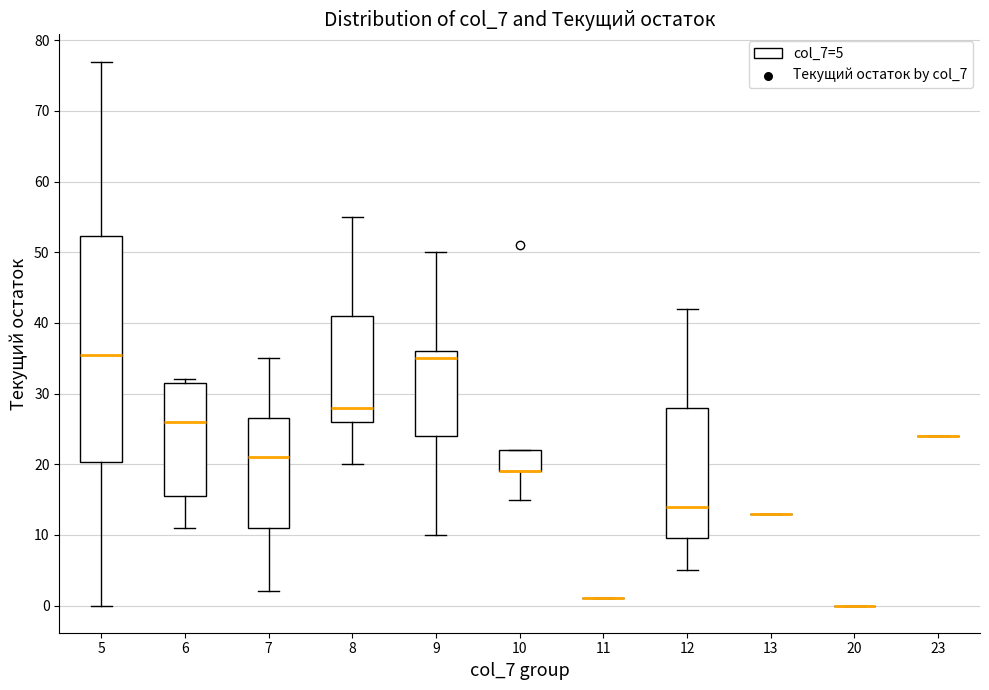

Reading left to right, read every box against the y-axis: the position of its median line, the range the box covers, and the ends of its whiskers. The values are not printed on the chart, so give them approximately, as read against the axis.

5: median 36, box 20 to 52, whiskers 0 to 77
6: median 26, box 16 to 32, whiskers 11 to 32 (just above the box's upper edge)
7: median 21, box 11 to 27, whiskers 2 to 35
8: median 28, box 26 to 41, whiskers 20 to 55
9: median 35, box 24 to 36, whiskers 10 to 50
10: median 19 (drawn on the box's lower edge), box 19 to 22, whiskers 15 to 22
11: box collapsed to a line at 1, whiskers 1 to 1
12: median 14, box 10 to 28, whiskers 5 to 42
13: box collapsed to a line at 13, whiskers 13 to 13
20: box collapsed to a line at 0, whiskers 0 to 0
23: box collapsed to a line at 24, whiskers 24 to 24